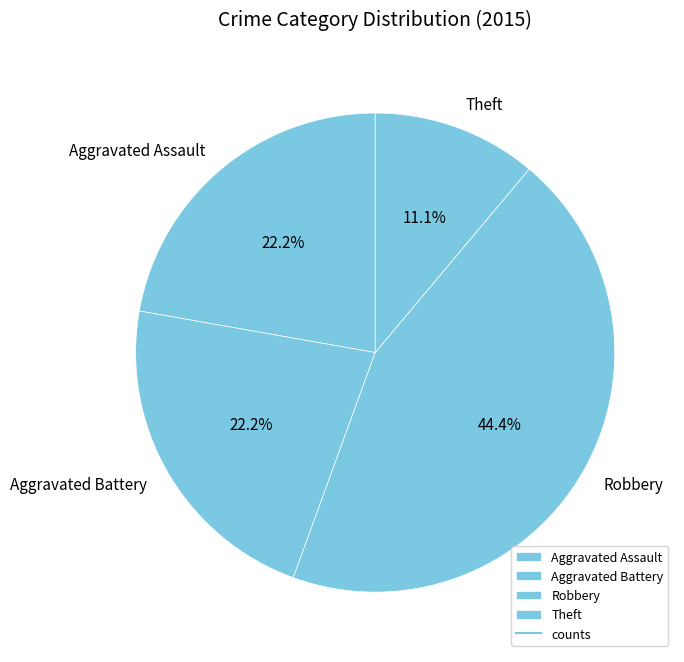

How many slices are in this pie chart?

4